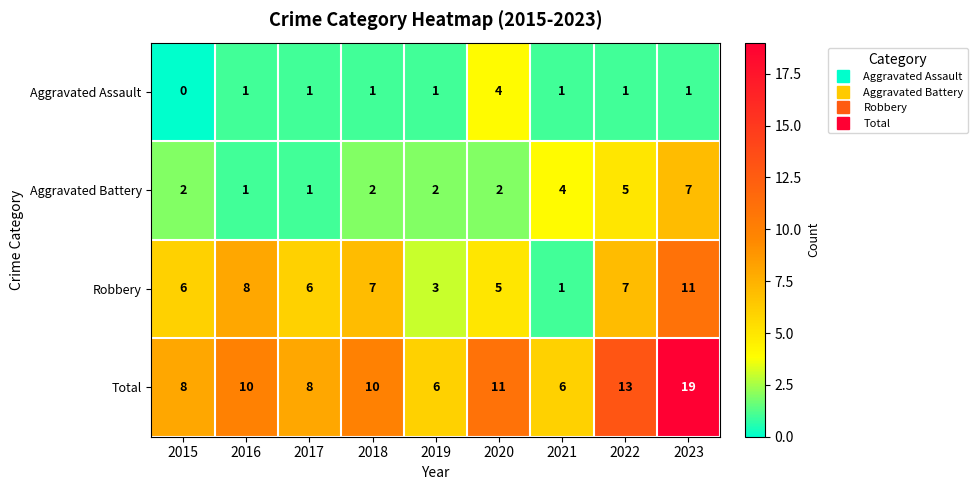

What value does the Total series have at 2015?

8